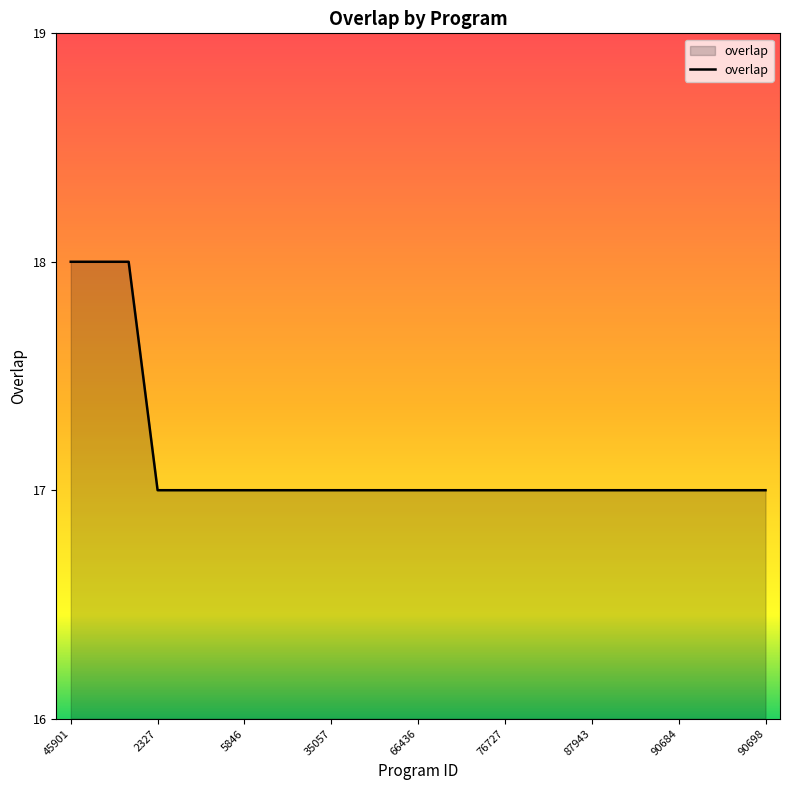

What is the greatest value displayed?

18